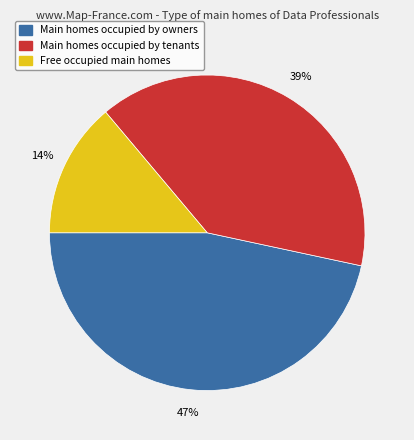

Does any single category account for the majority?

No